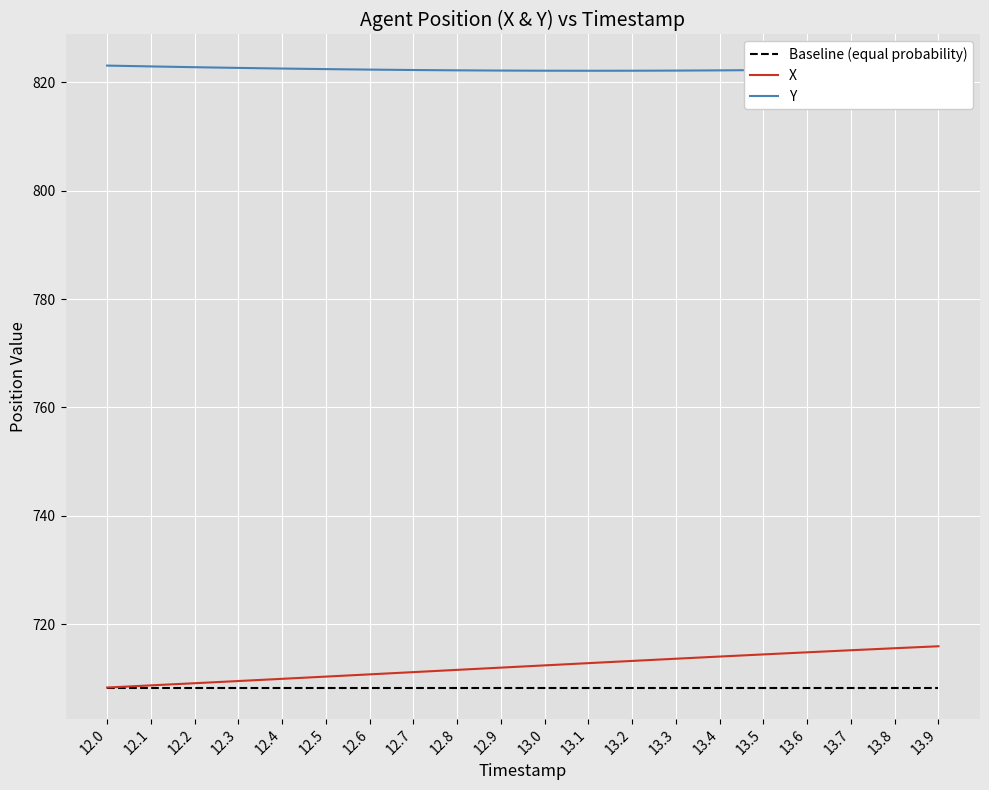

Which series has the widest spread of values?

X